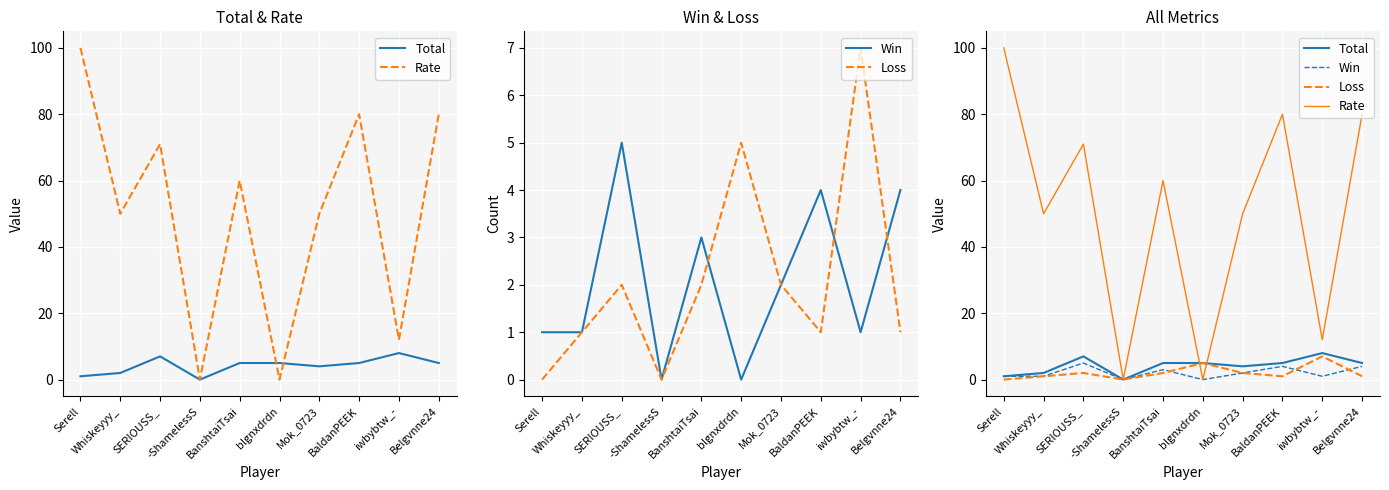

How many interior local valleys does the Loss series have?

2